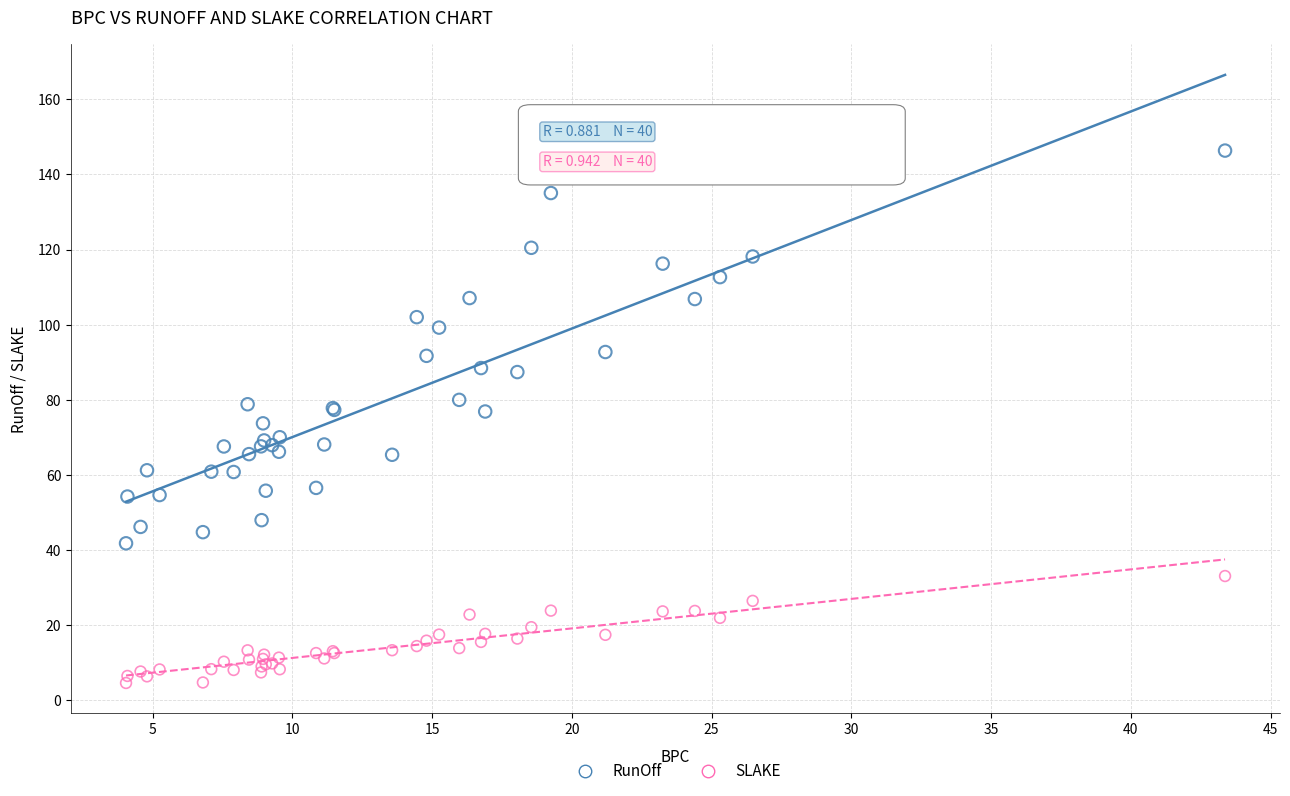

What is the X range (max minus min) for the scatter plot?

39.3